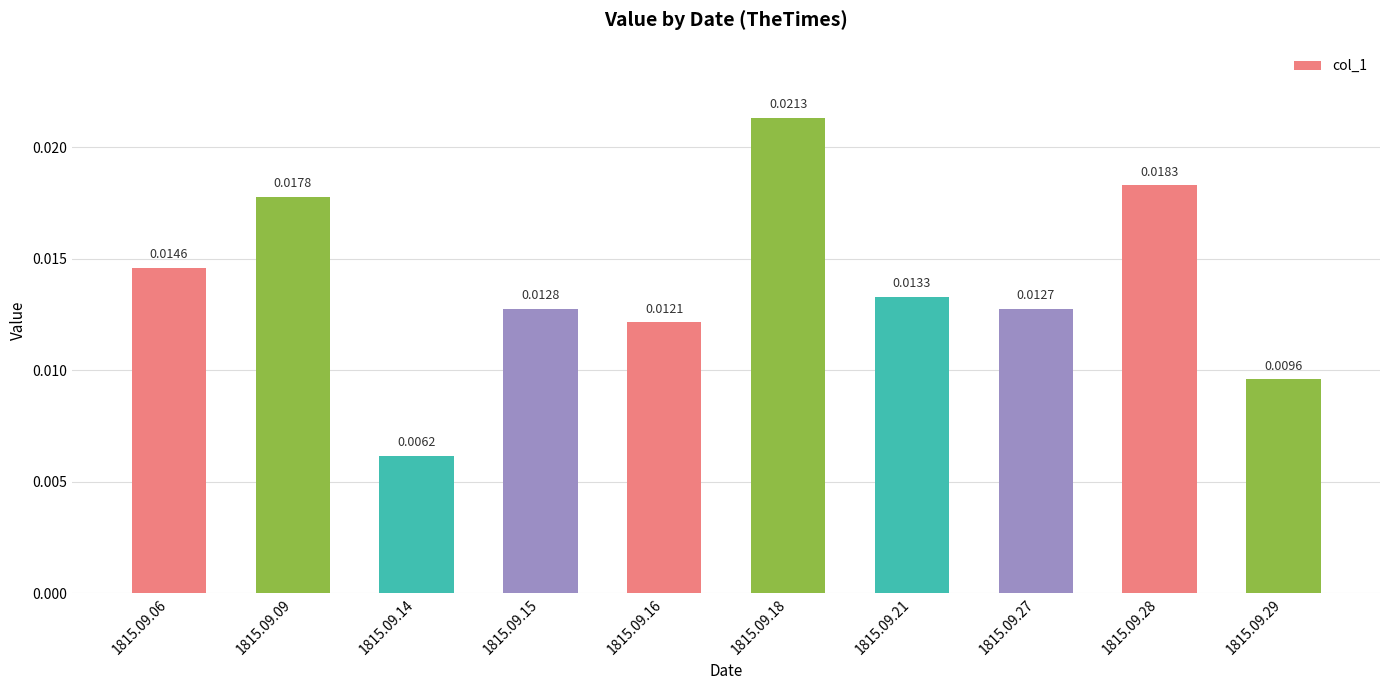

Rank the categories by value from highest to lowest.

1815.09.18, 1815.09.28, 1815.09.09, 1815.09.06, 1815.09.21, 1815.09.15, 1815.09.27, 1815.09.16, 1815.09.29, 1815.09.14